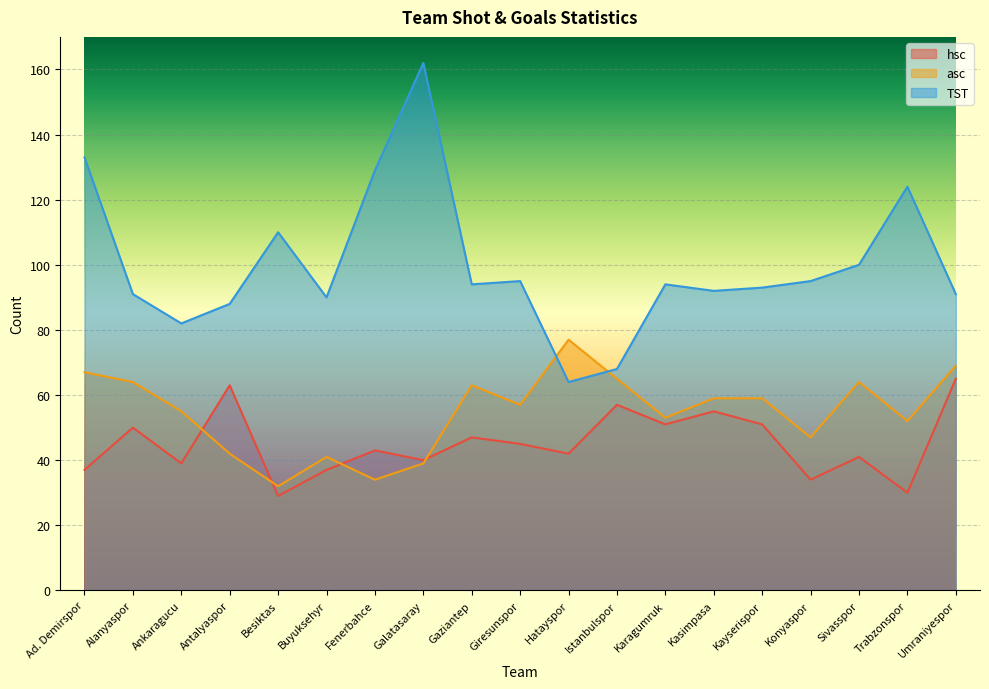

Which label corresponds to the smallest value in the chart?

Besiktas